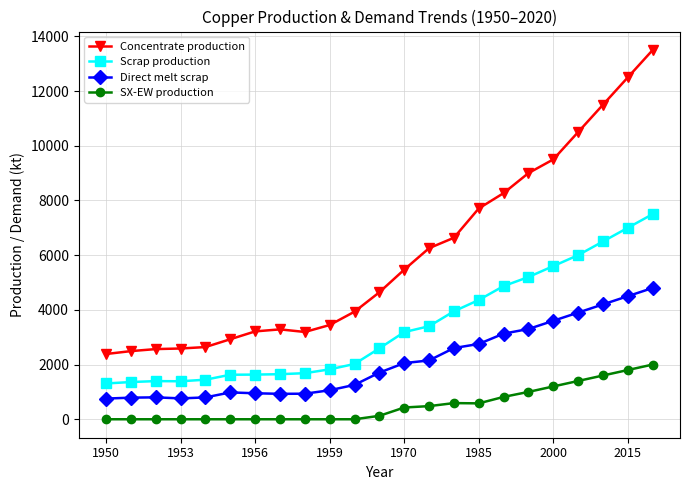

Which series has the largest total across all categories?

Concentrate production